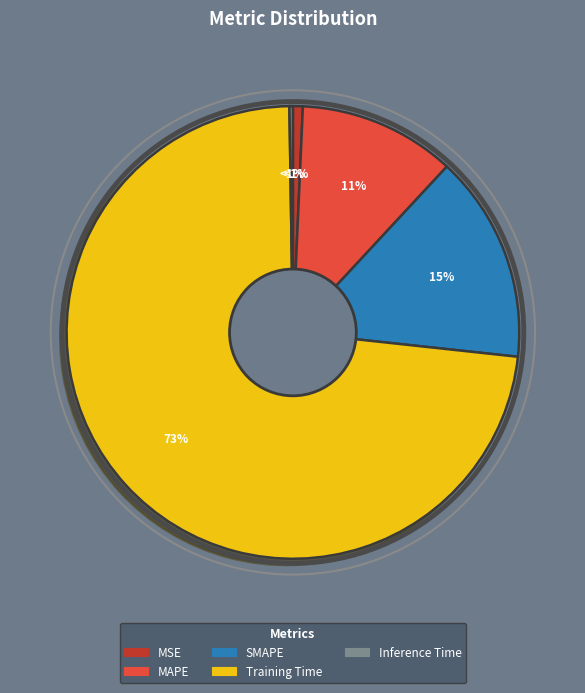

Is there a majority slice in this chart?

Yes